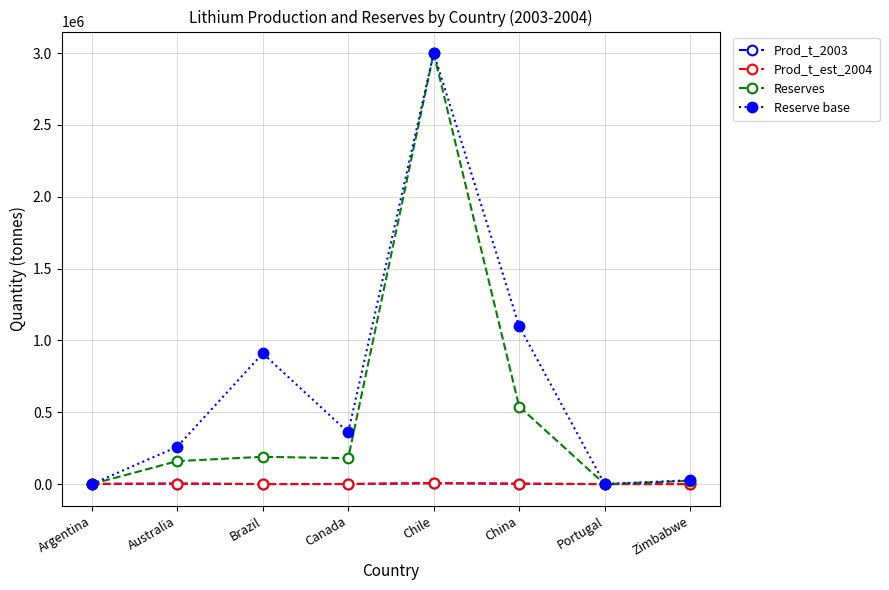

True or false: Reserve base has more than 1 interior local peaks.

True